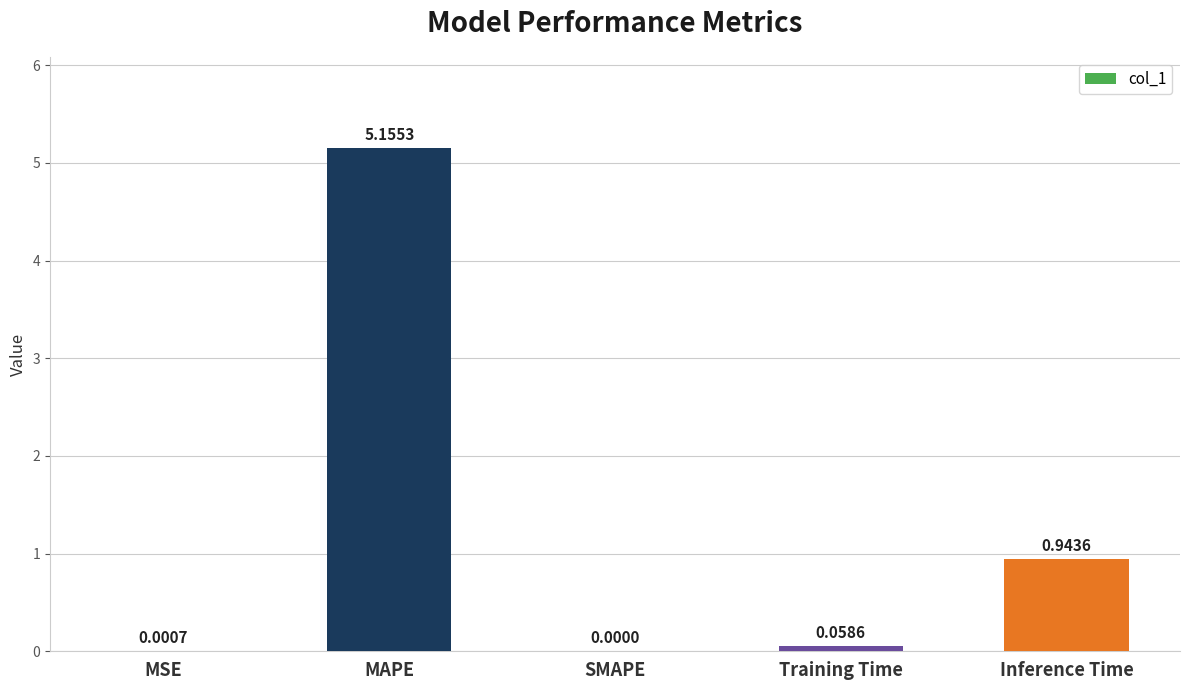

What is the sum of all values?

6.2